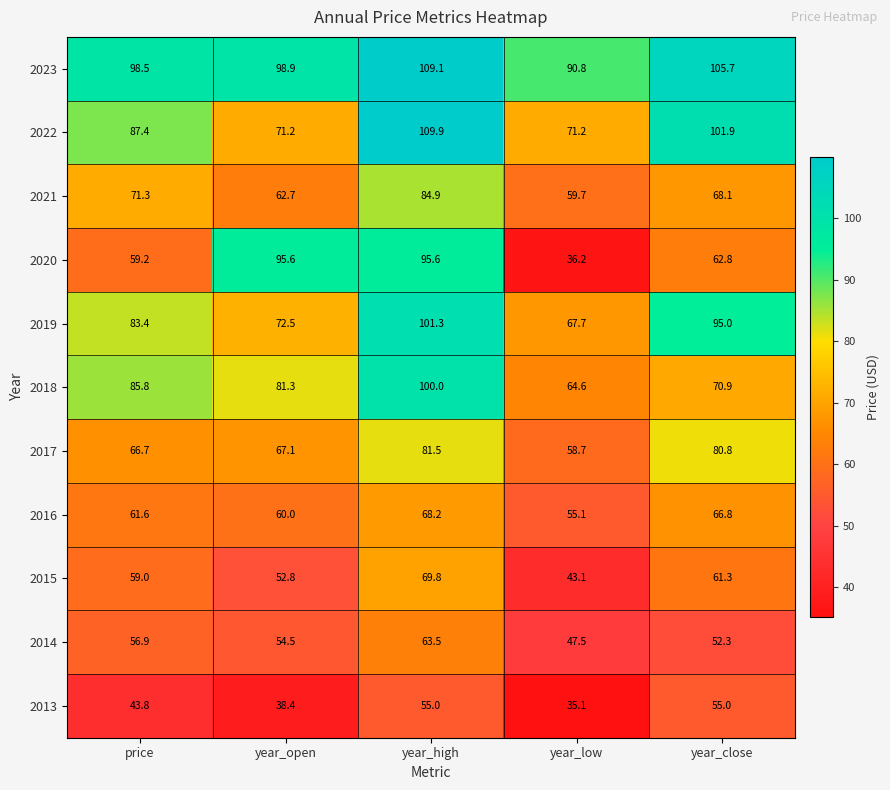

What is the spread (max minus min) of values at year_low?

55.7